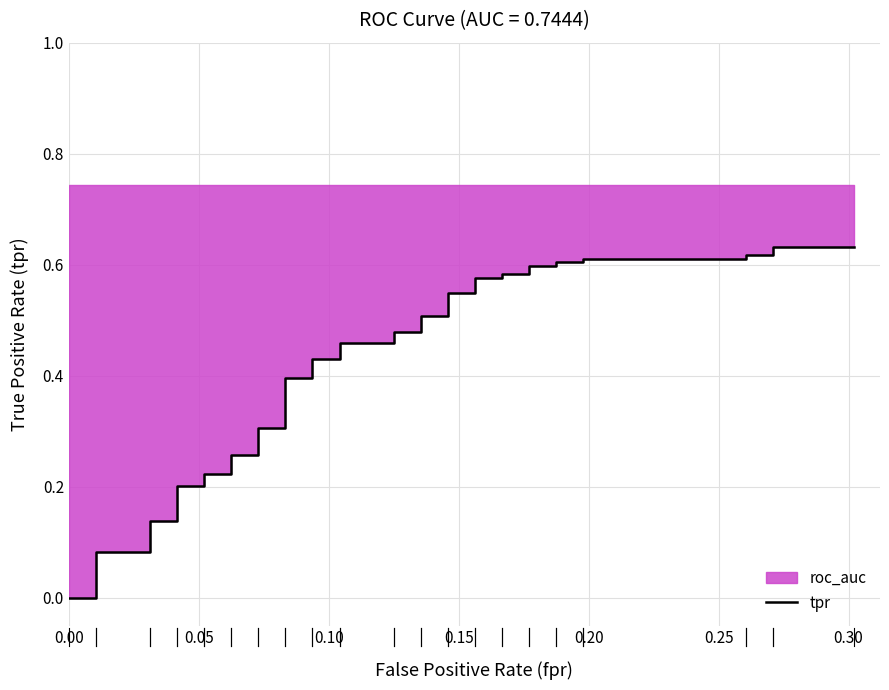

Does the chart have visible grid lines?

Yes